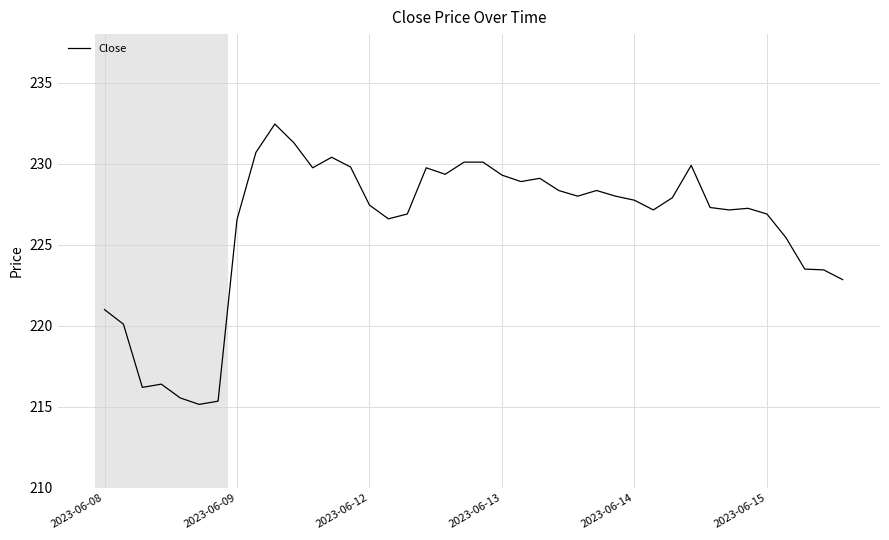

What is the difference between the maximum and minimum values?

17.3